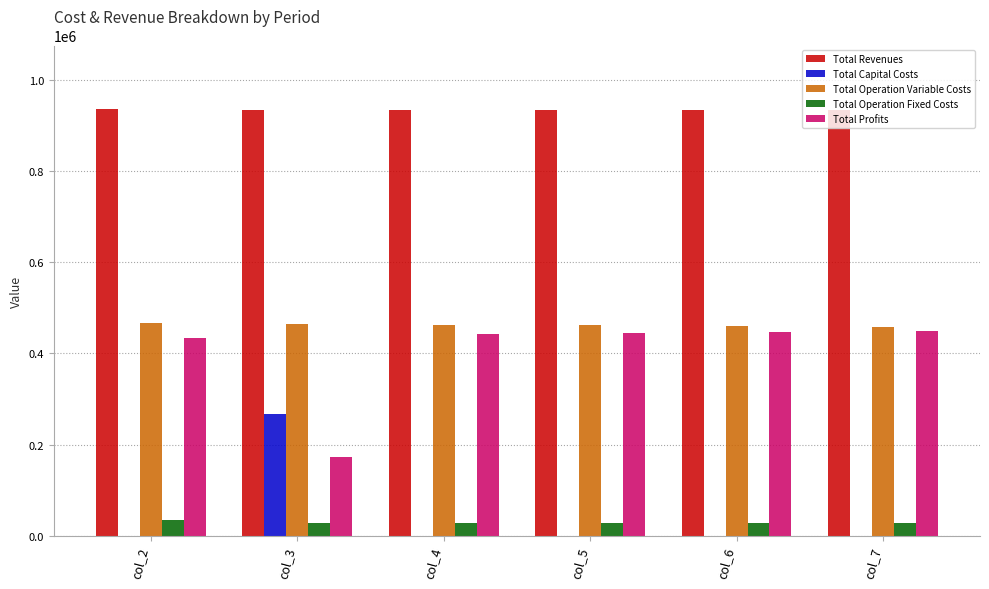

The value of Total Capital Costs at col_7 is 0.0. True or false?

True